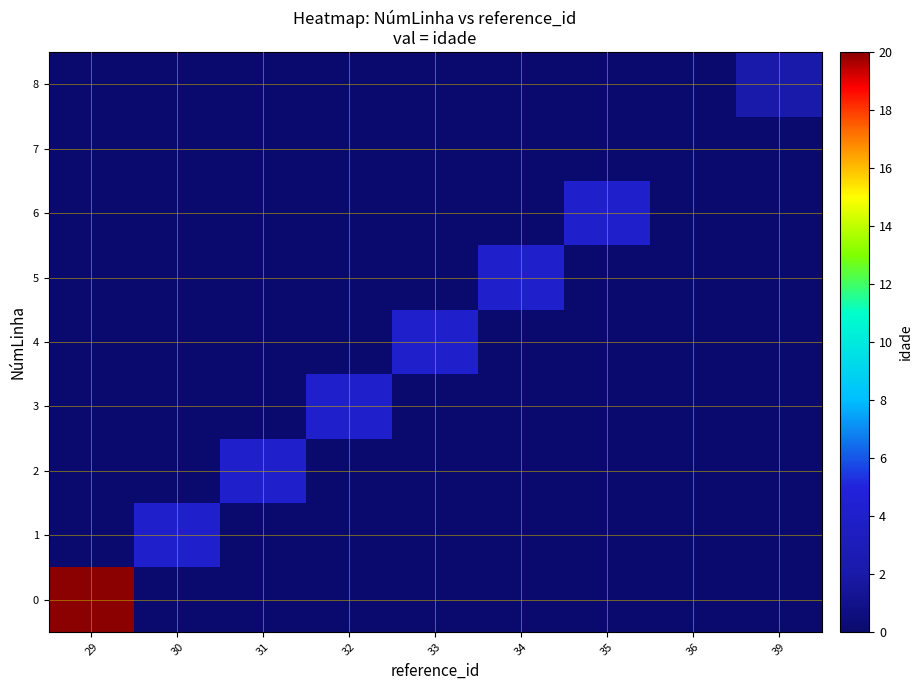

Rank the series at 34 from lowest to highest value.

0, 1, 2, 3, 4, 6, 7, 8, 5